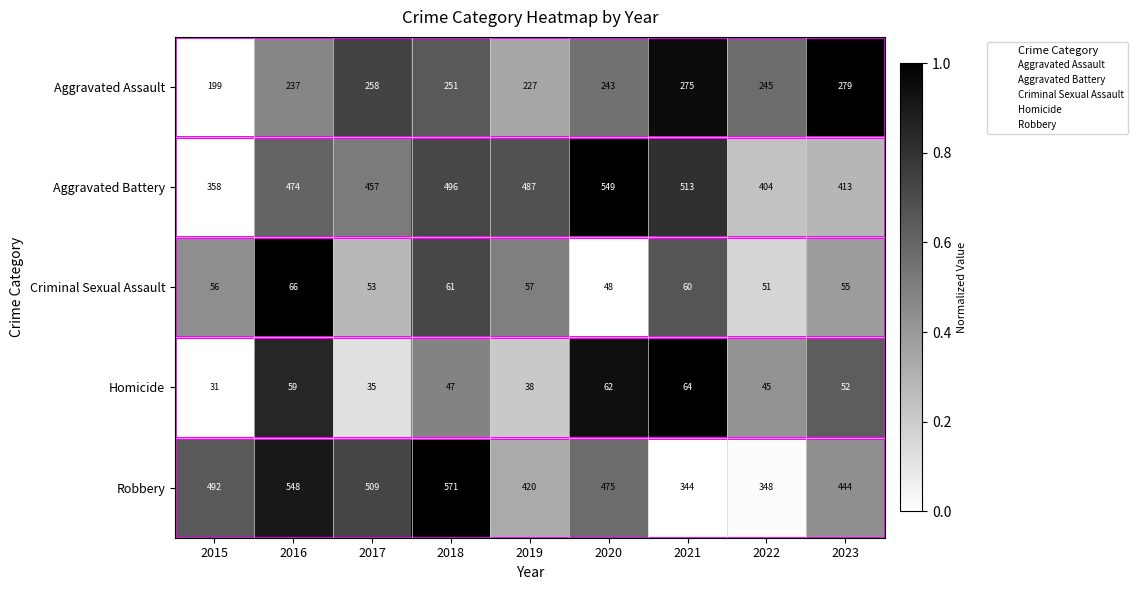

Which label corresponds to the smallest value in the chart?

2015